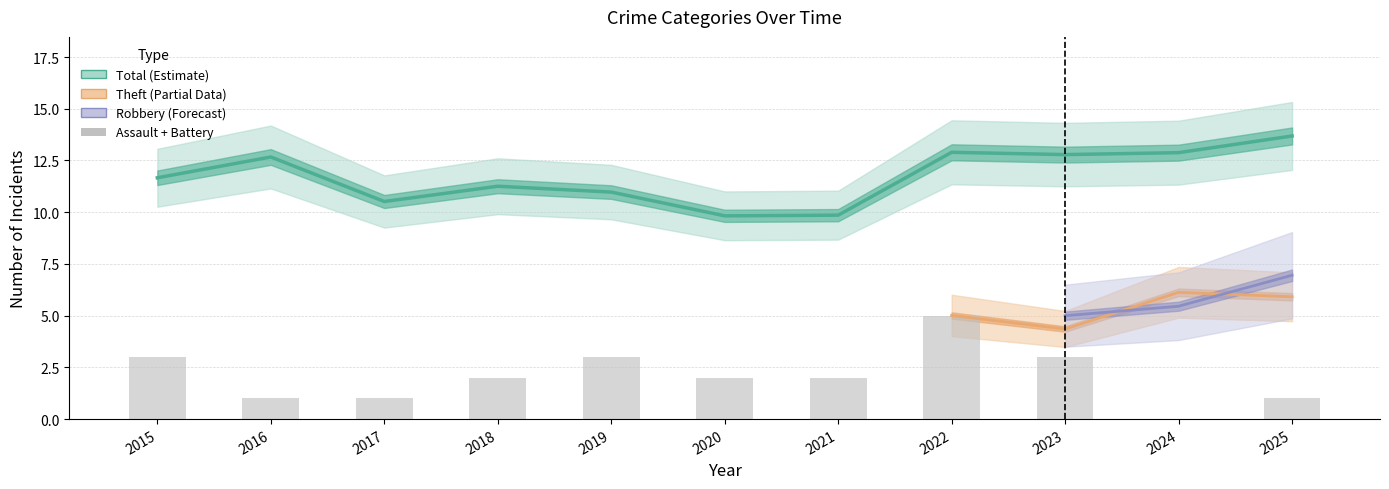

The chart shows a value of 5 at 2022. True or false?

True